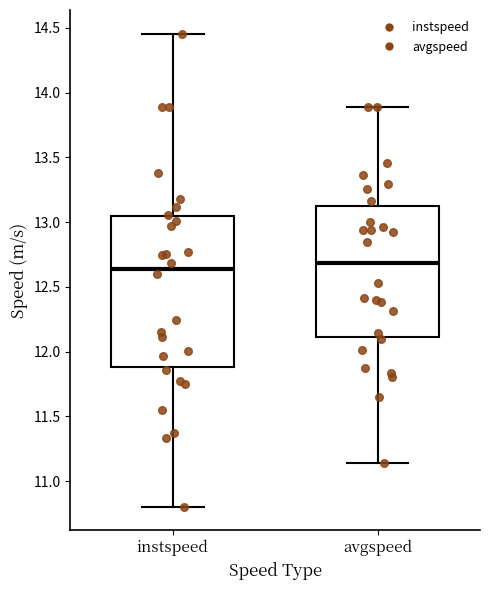

Where does the median line of the box for avgspeed sit on the y-axis? The values are not printed on the chart, so give them approximately, as read against the axis.

12.70